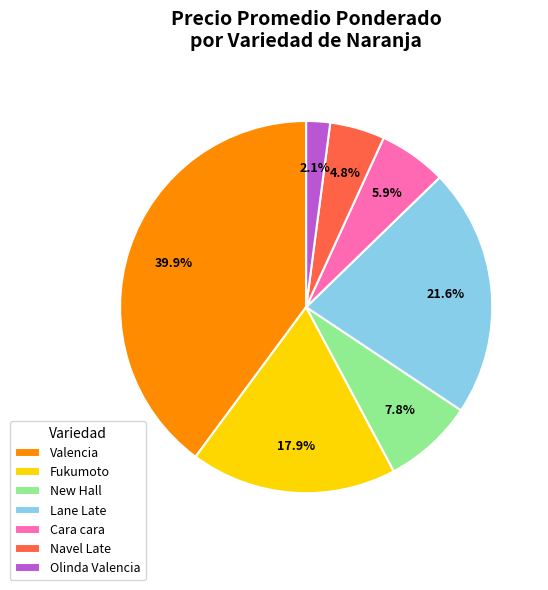

Which has a higher value, New Hall or Lane Late?

Lane Late